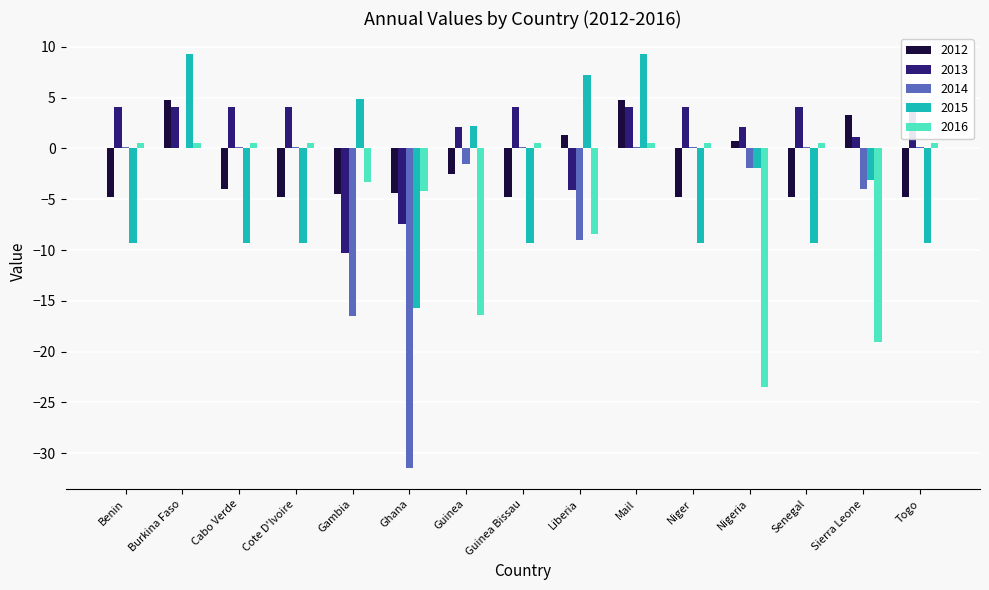

What is the total value across all series at Liberia?

-13.0